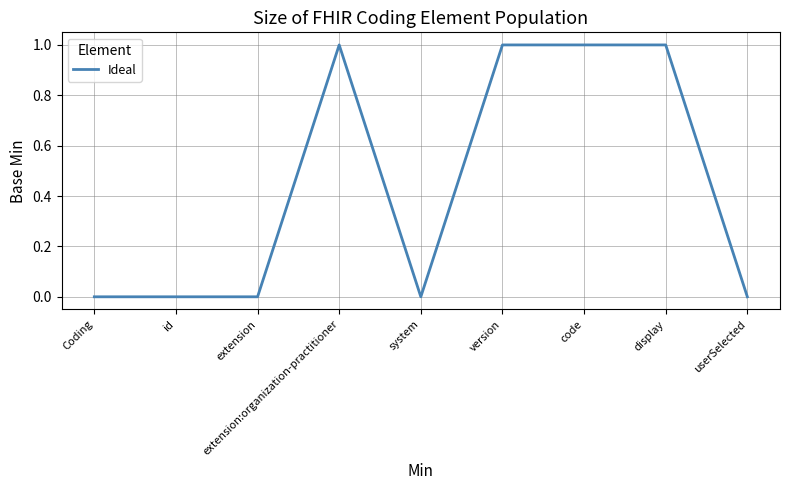

True or false: the data shows 2 at code.

False